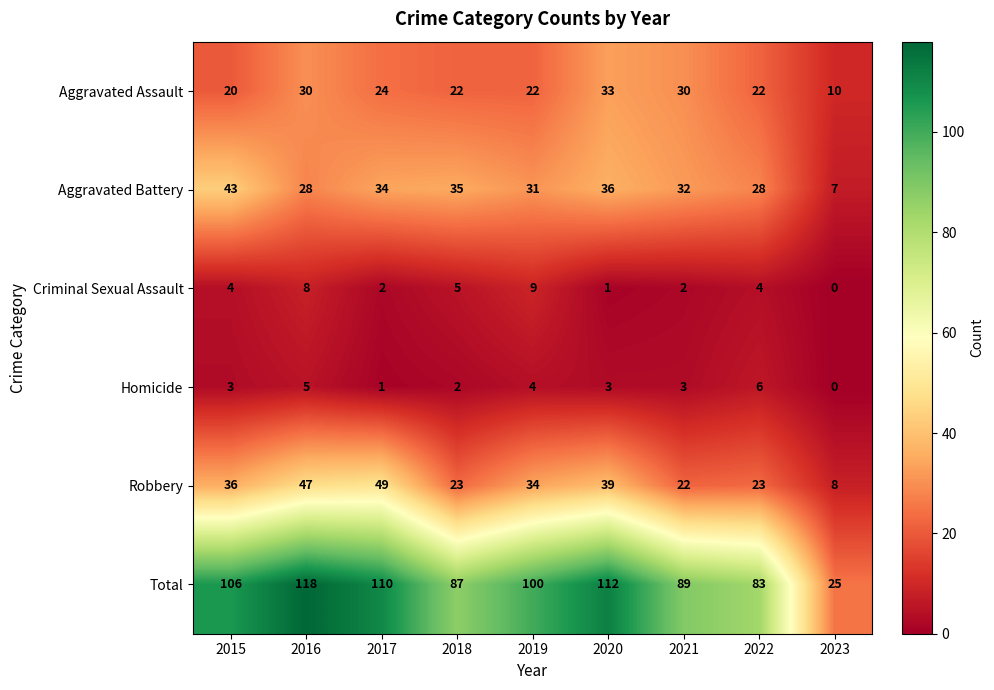

Which series changed the most between 2018 and 2022?

Aggravated Battery